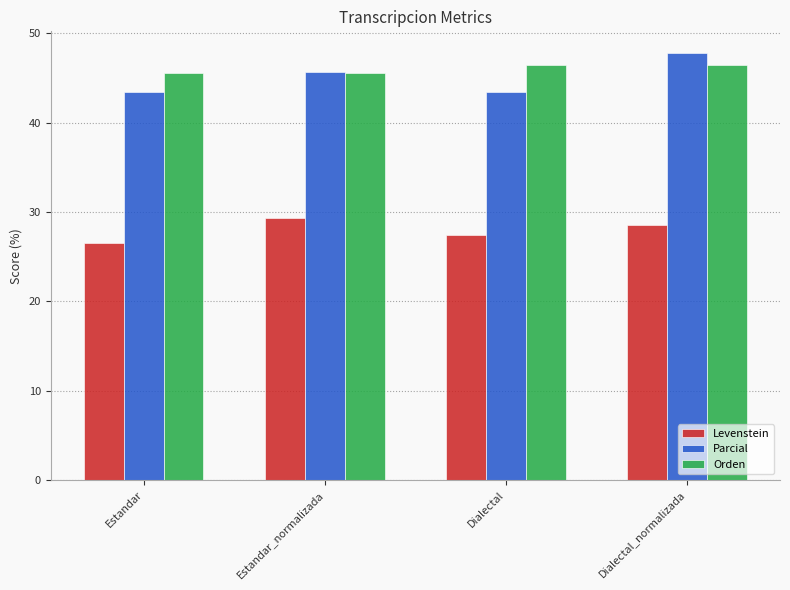

Which label corresponds to the largest value in the chart?

Dialectal_normalizada